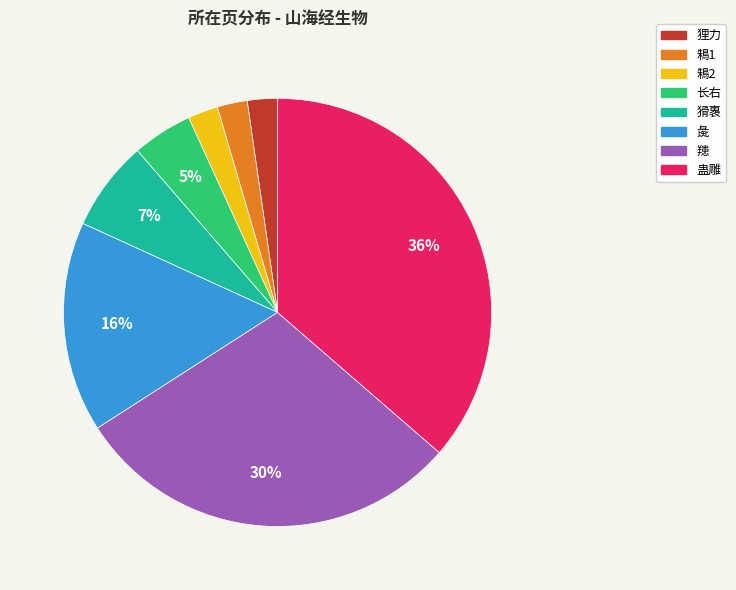

Which has a higher value, 鴸1 or 䍺?

䍺